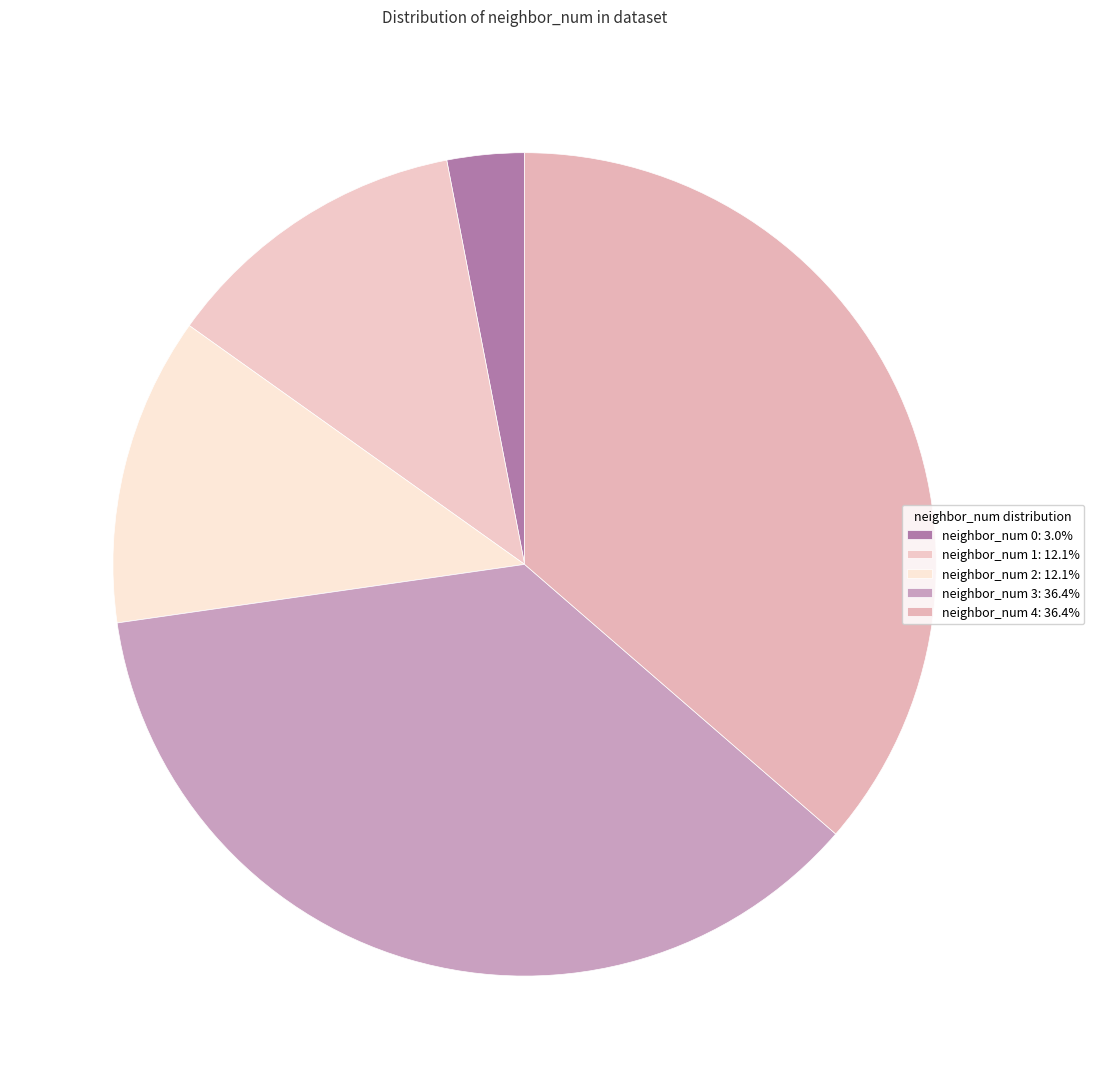

Which category has the biggest portion of the pie?

neighbor_num 3